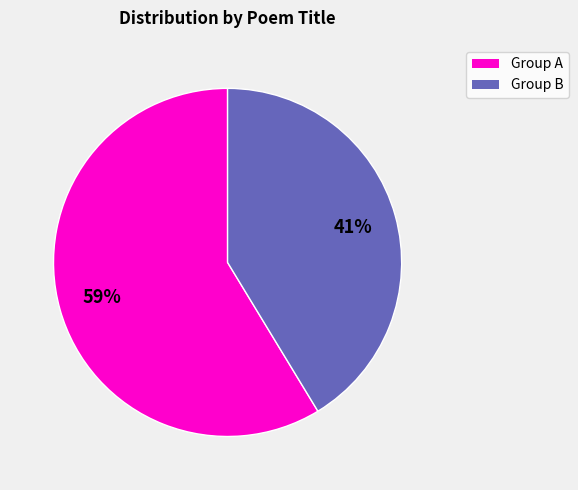

Is there any slice that represents more than half of the pie?

Yes